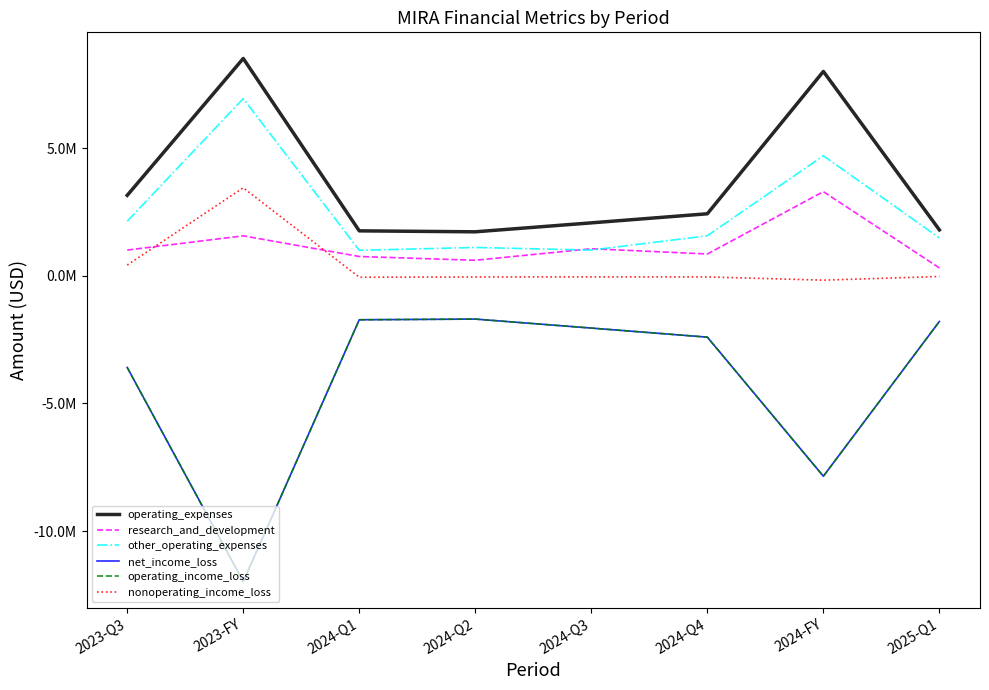

True or false: research_and_development and operating_expenses cross at least once.

False